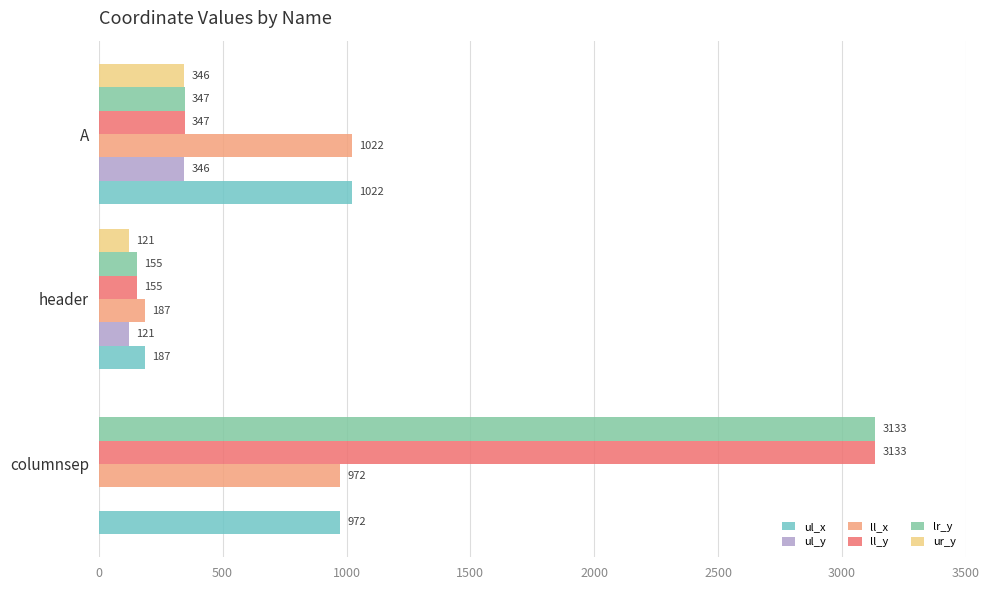

What is the sum of all lr_y values?

3635